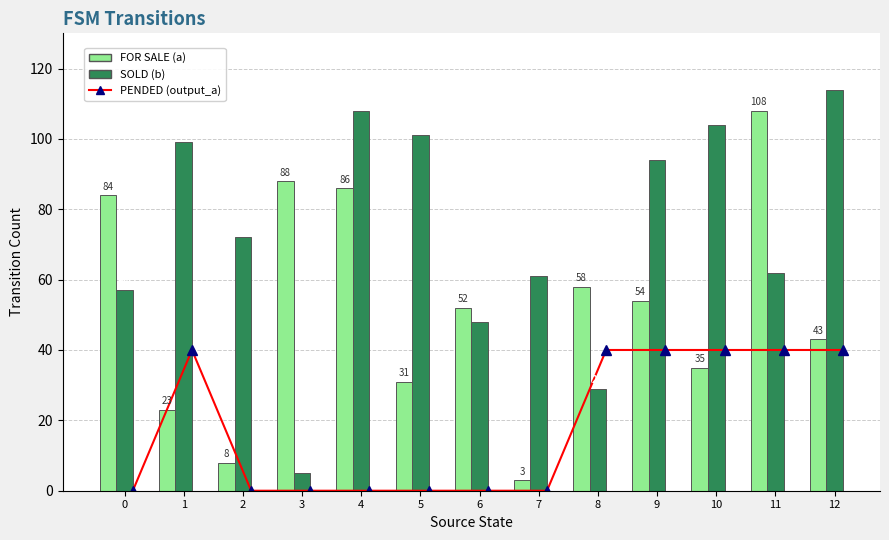

Rank the series at 2 from lowest to highest value.

PENDED (output_a), FOR SALE (a), SOLD (b)